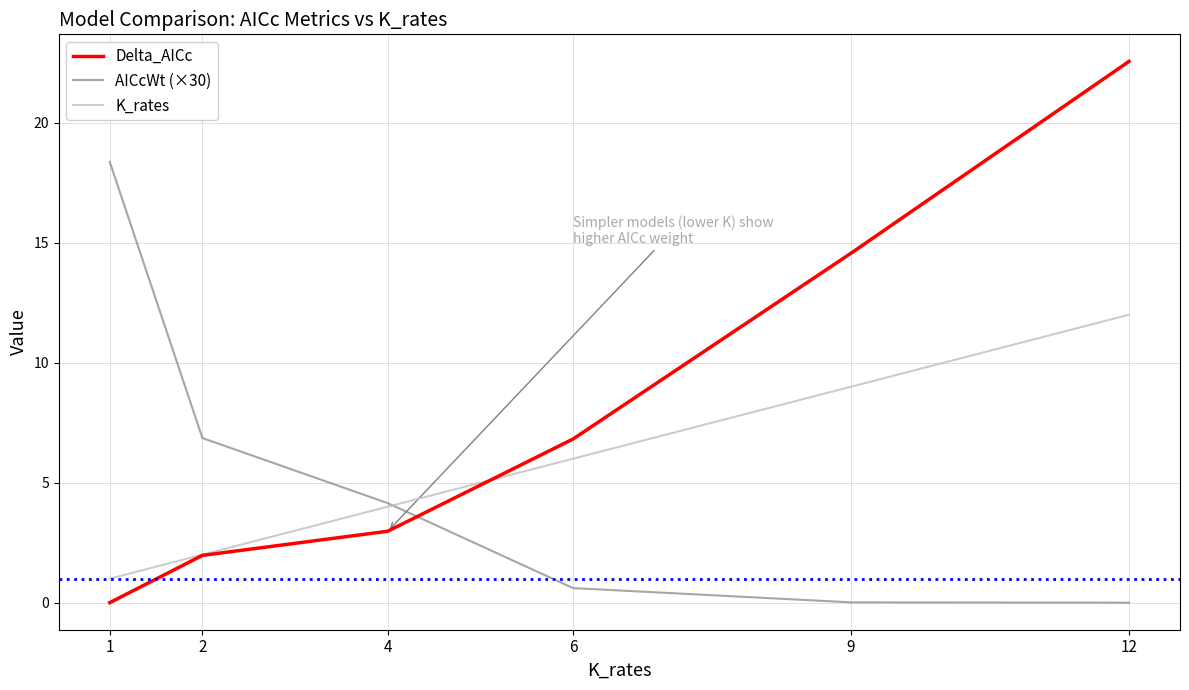

What is the spread (max minus min) of values at 12?

22.6